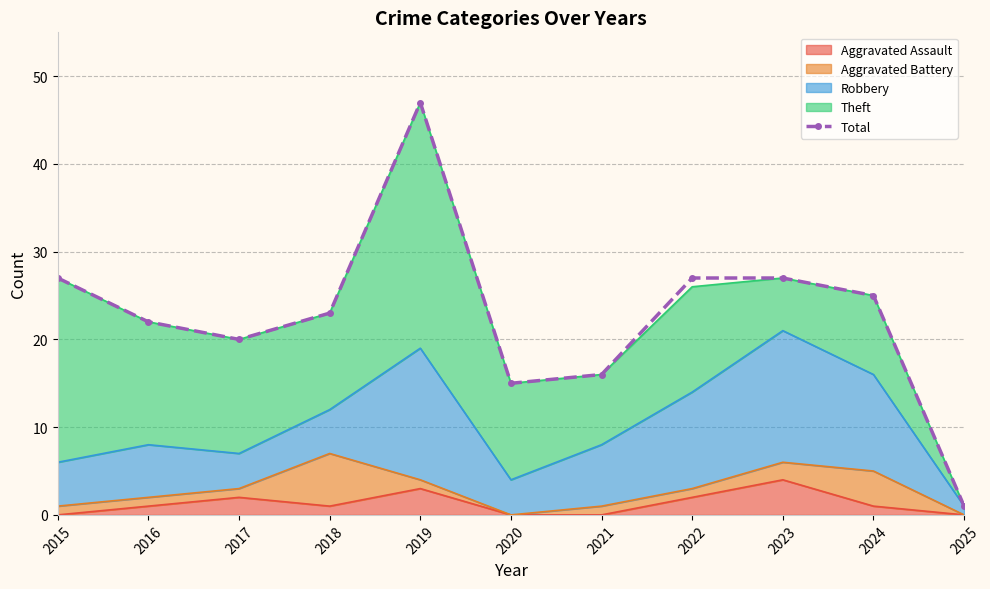

List the labels in order of value, largest first.

2019, 2015, 2022, 2023, 2024, 2018, 2016, 2017, 2021, 2020, 2025